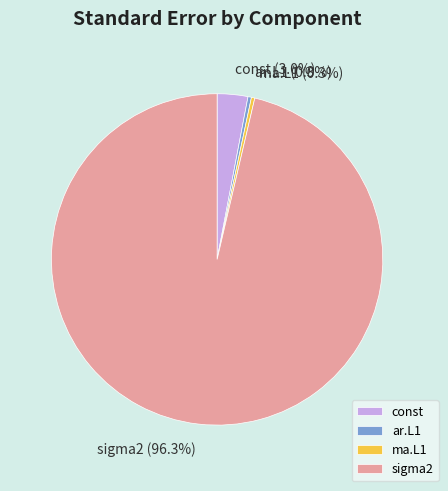

What portion of the pie excludes ma.L1?

99.7%